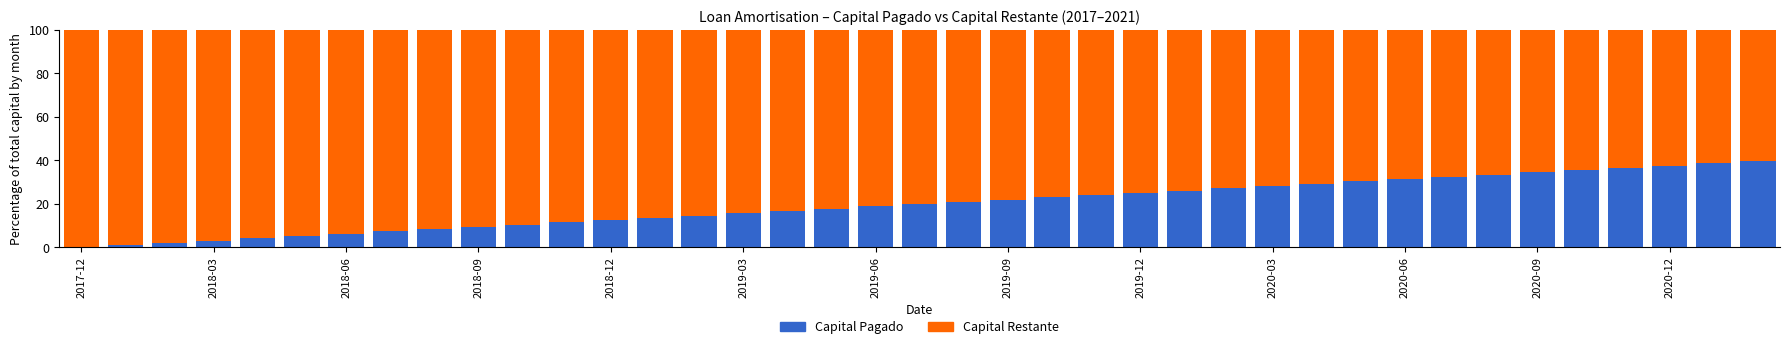

What is the maximum value for Capital Pagado?

39.7